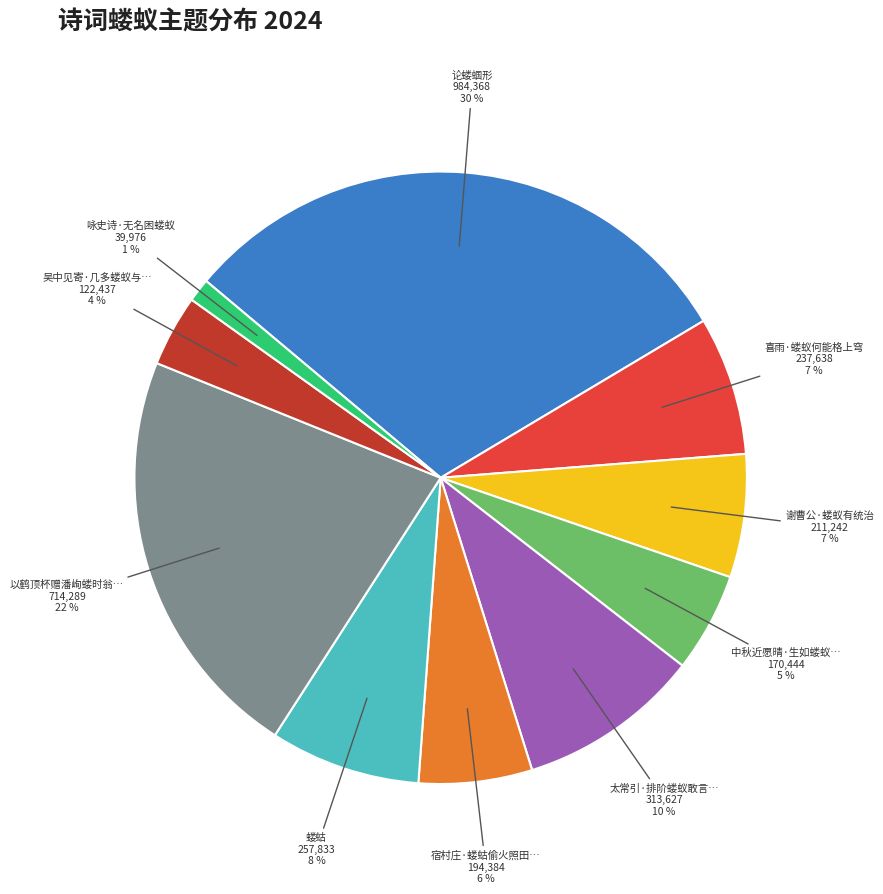

To the nearest percent, what is the difference between the largest and smallest slice percentages?

29%